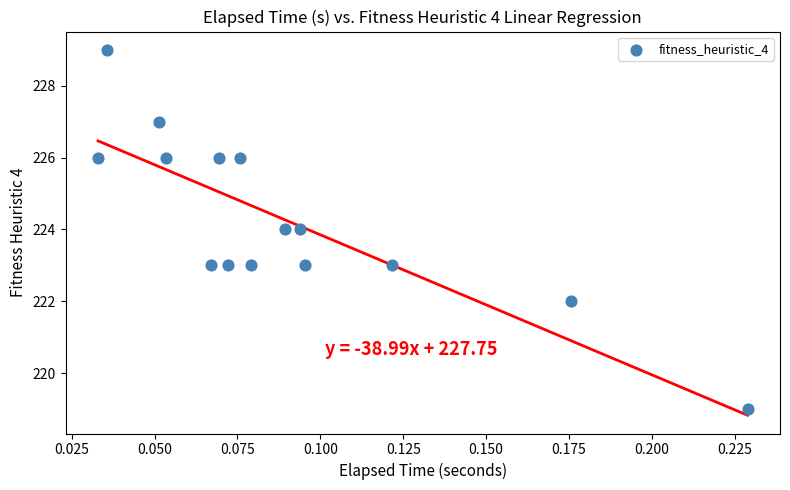

What is the range of Y values (max minus min)?

10